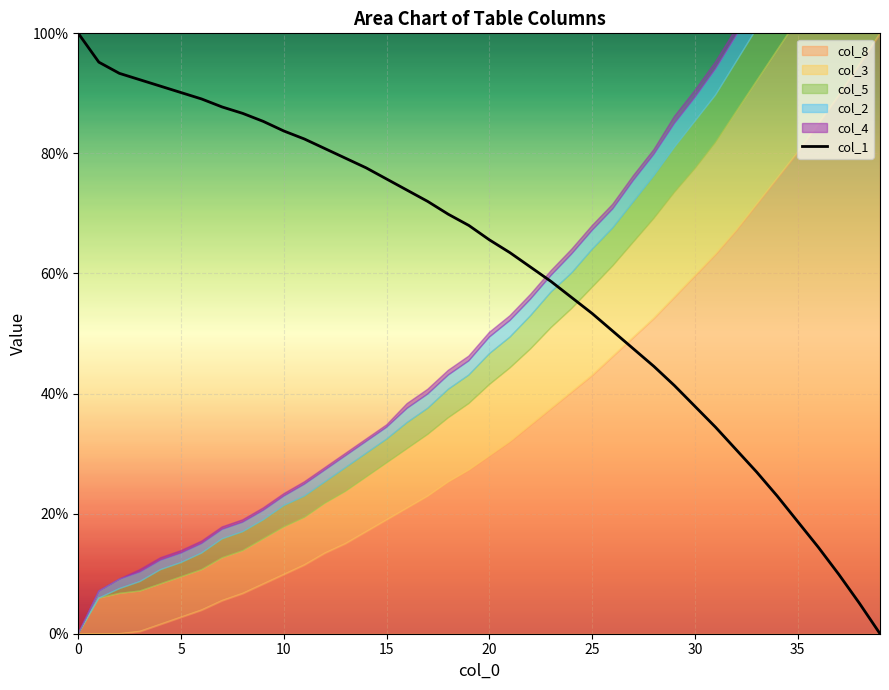

What is the ratio of the value at 13 to the value at 35?

4.2